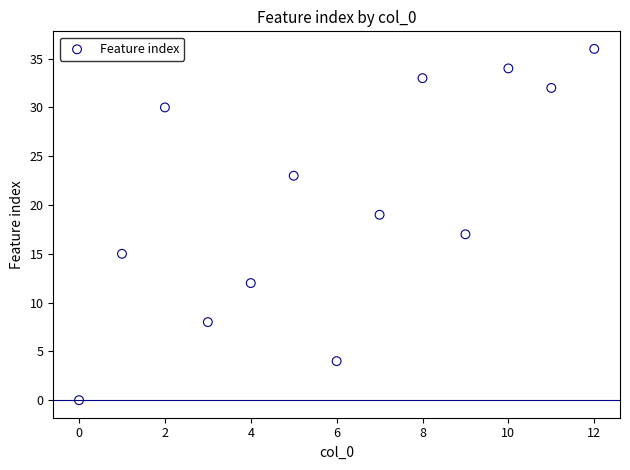

What is the range of Y values (max minus min)?

36